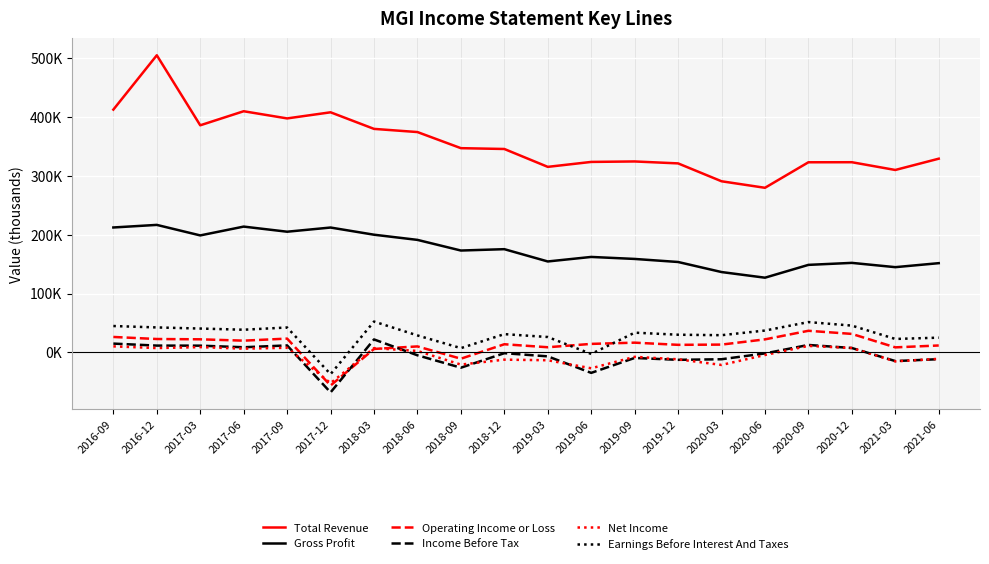

Count the number of data series in this chart.

6